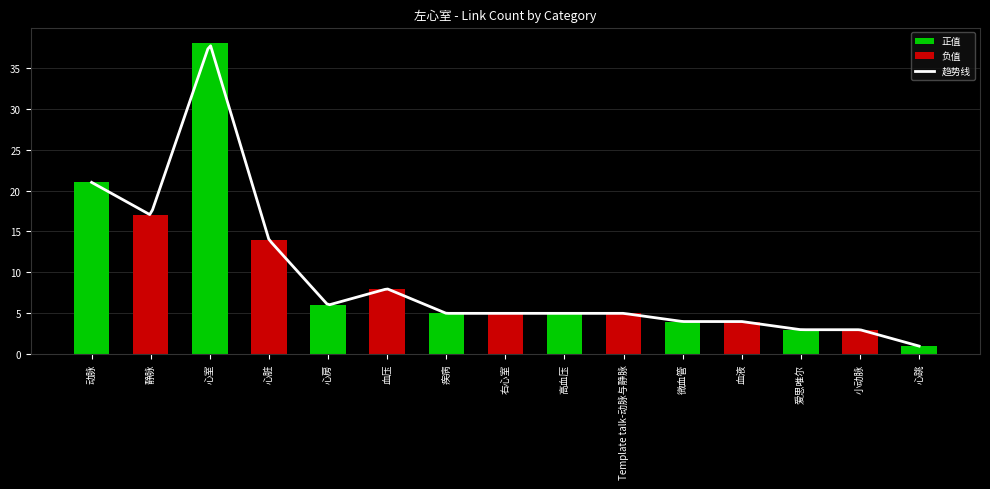

What position from the right is 爱思唯尔?

3